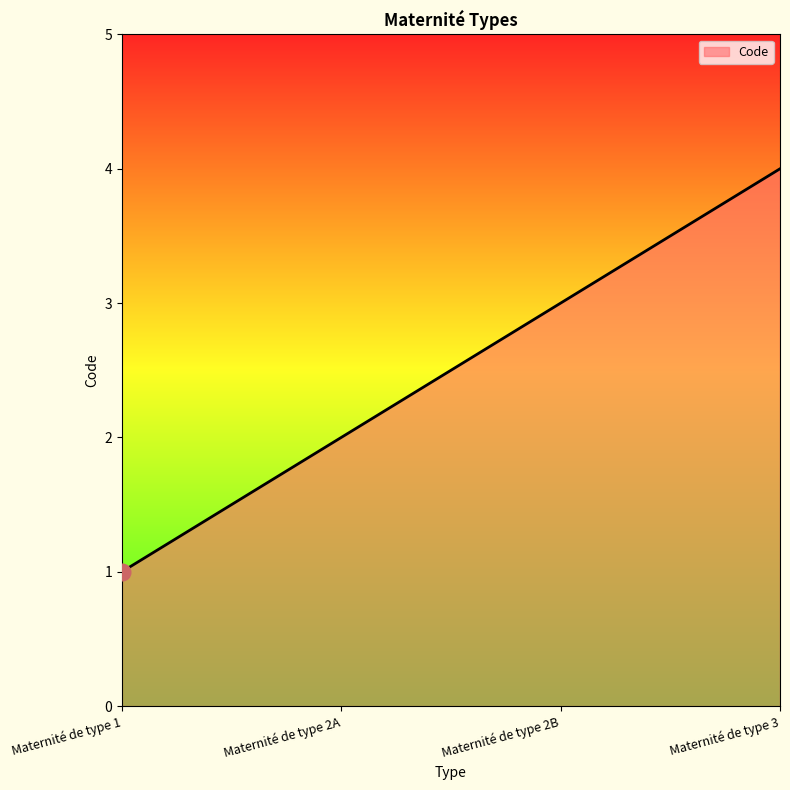

What is the sum of all values?

10